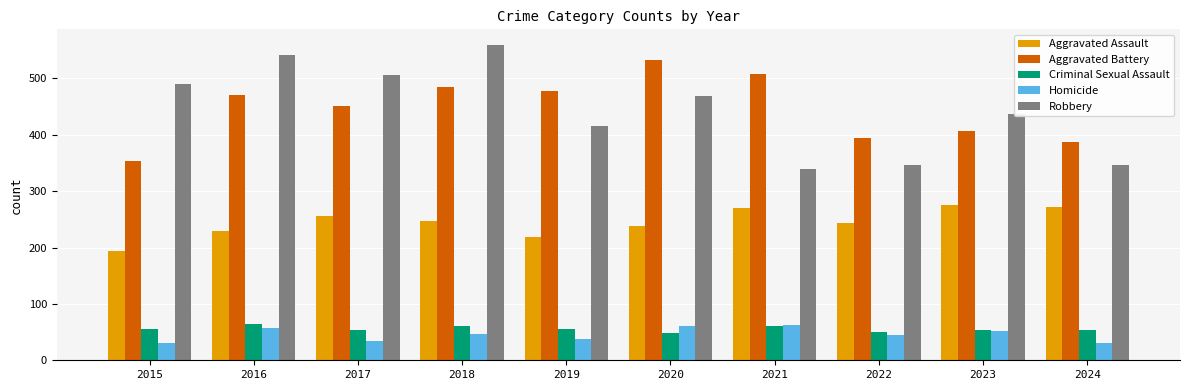

Read the Criminal Sexual Assault value at 2017, to the nearest 5.

55